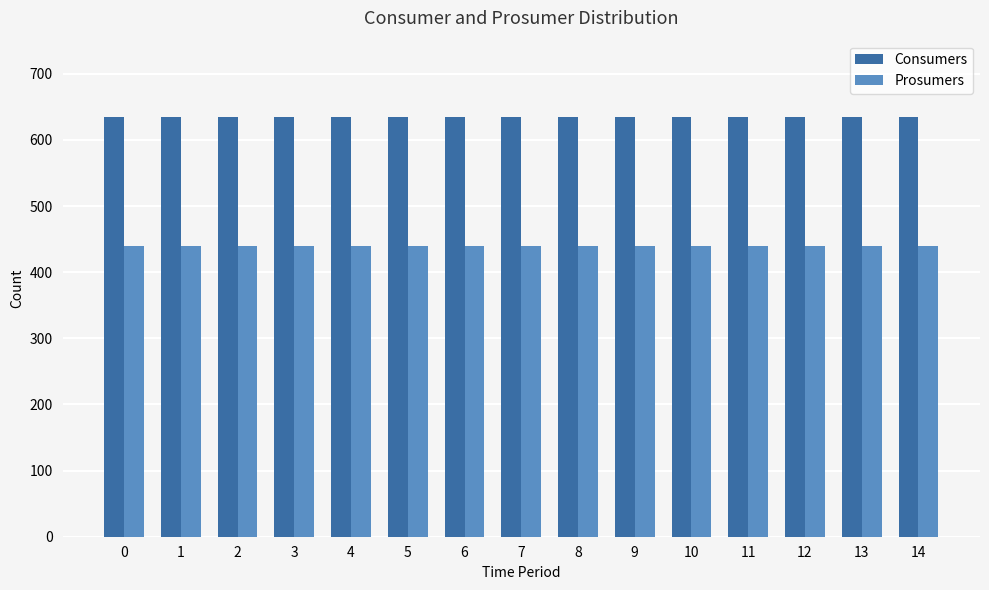

What is the sum of all Prosumers values?

6600